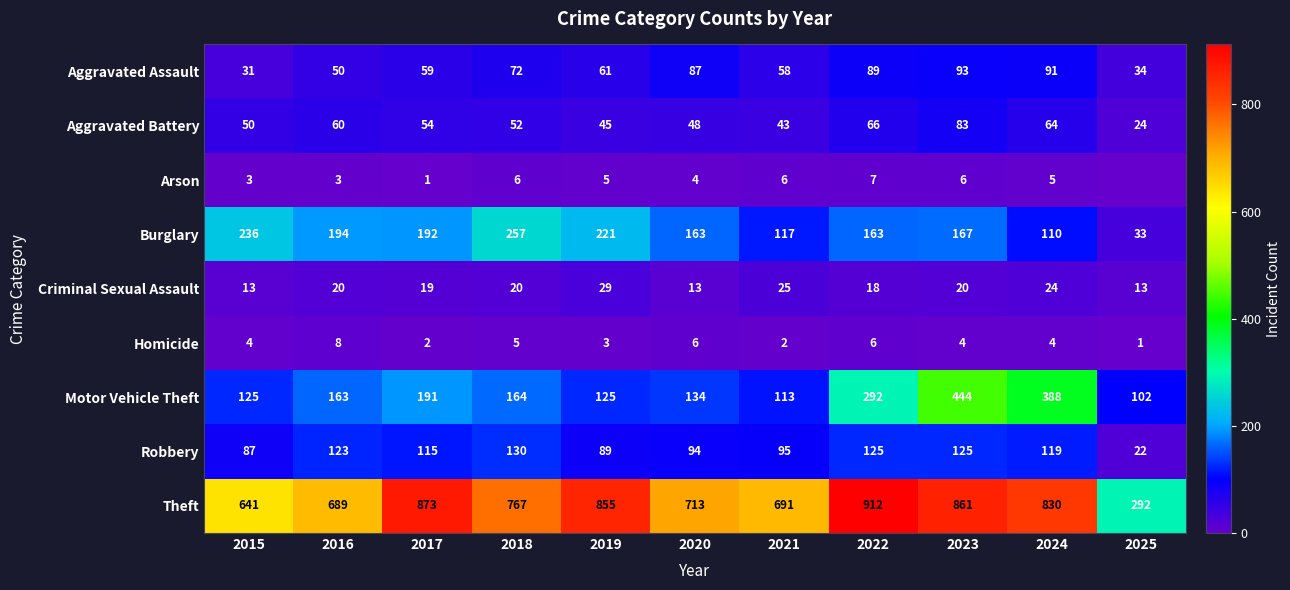

At 2022, list the series in order from largest to smallest.

Theft, Motor Vehicle Theft, Burglary, Robbery, Aggravated Assault, Aggravated Battery, Criminal Sexual Assault, Arson, Homicide